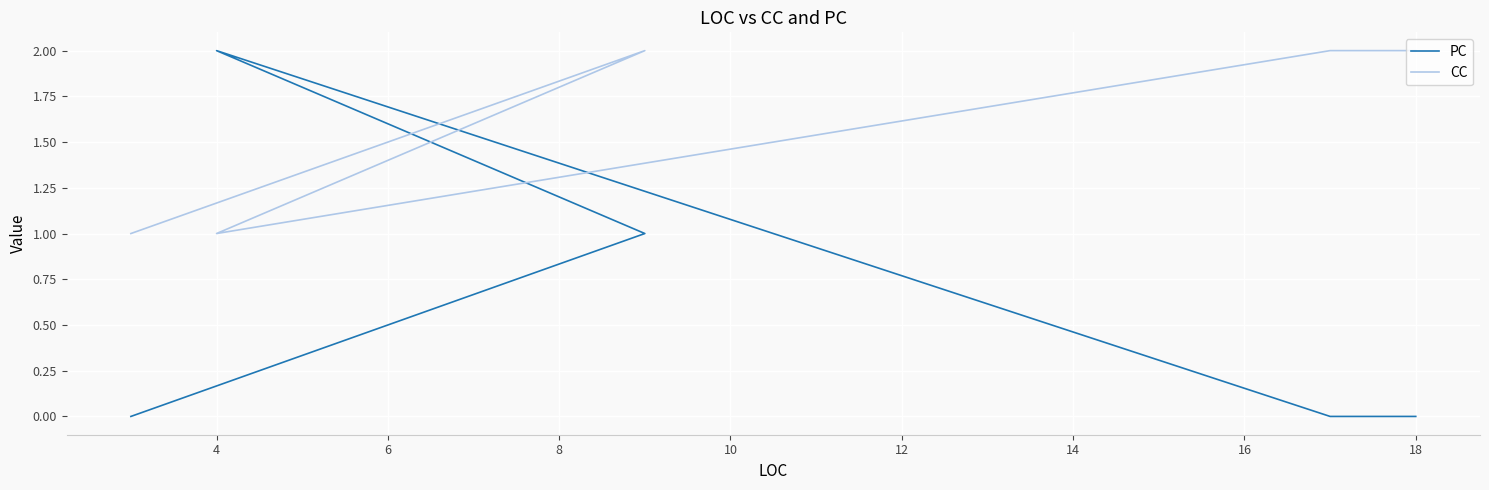

At how many categories does at least one series exceed 1?

4